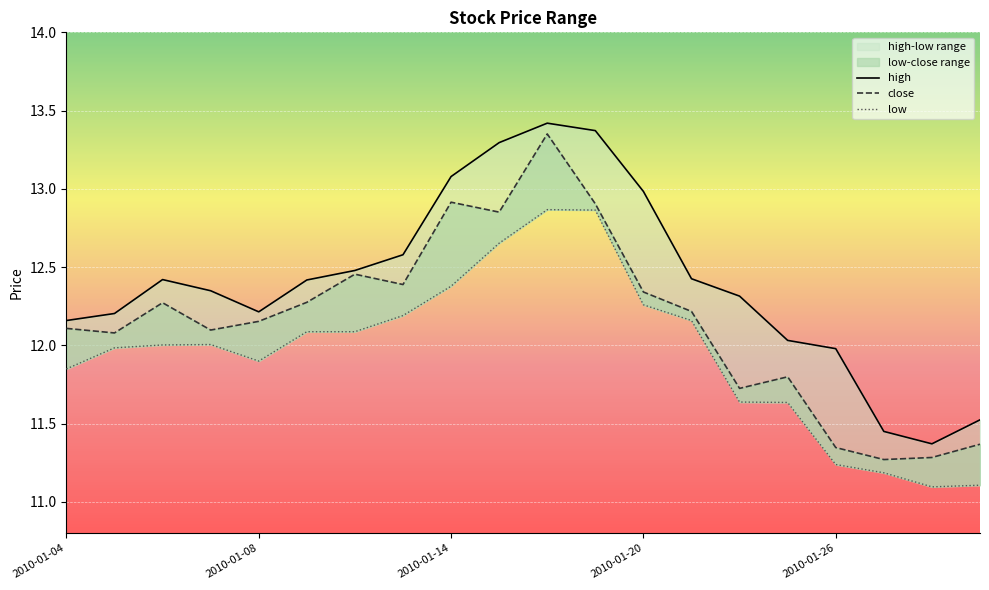

Where is the first local minimum for close?

2010-01-05